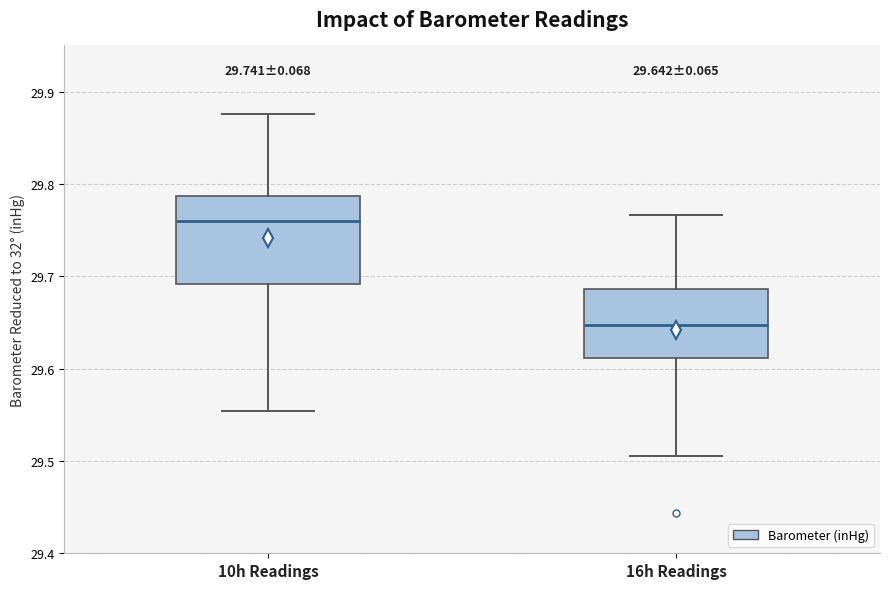

Comparing the boxes themselves (not the whiskers), which one is the tallest?

10h Readings